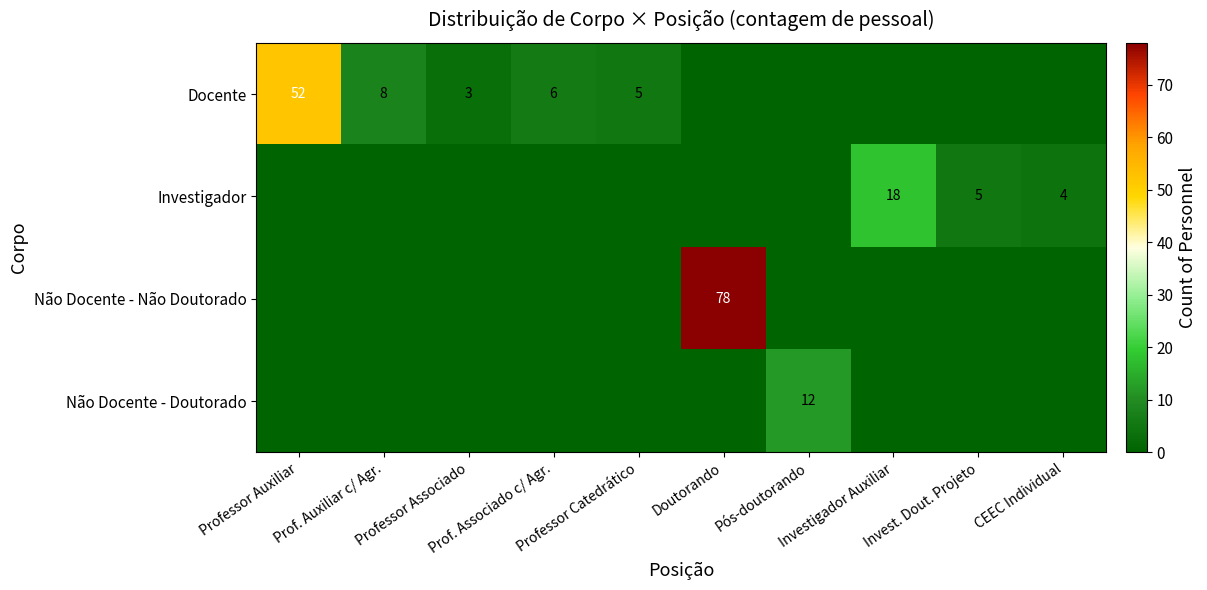

What is the sum of all Investigador values?

27